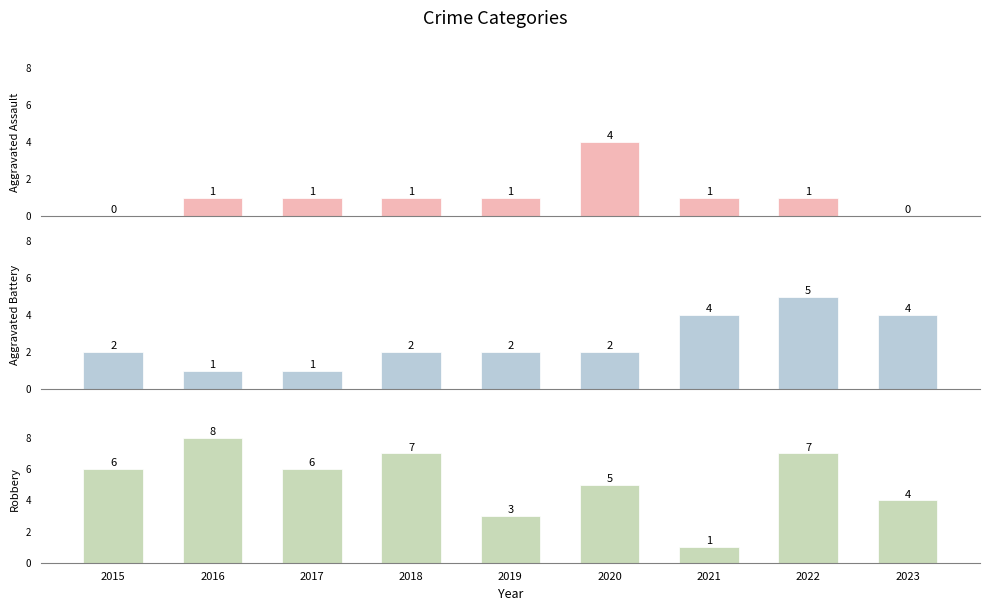

What are all the series names shown in the legend?

Aggravated Assault, Aggravated Battery, Robbery